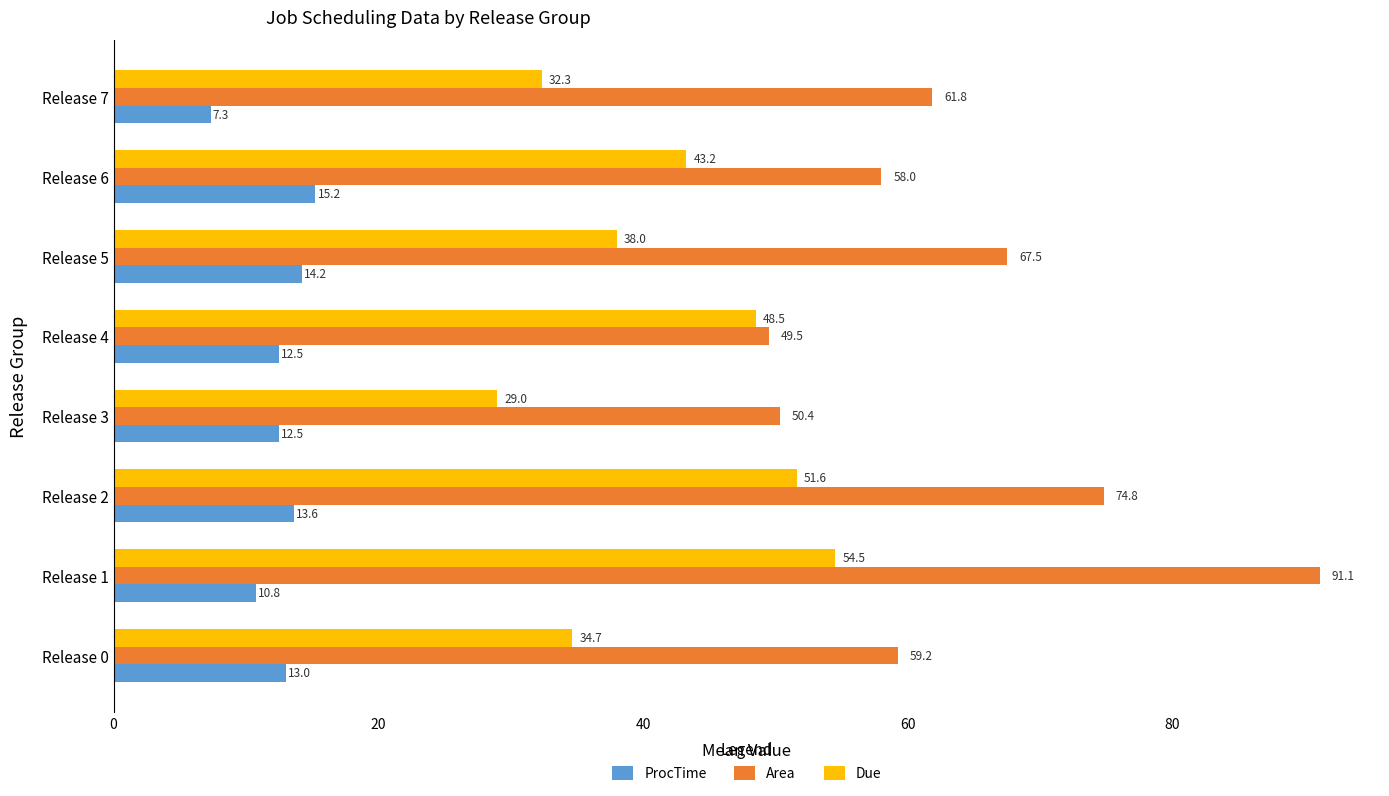

At which category does the chart reach its minimum across all series?

Release 7